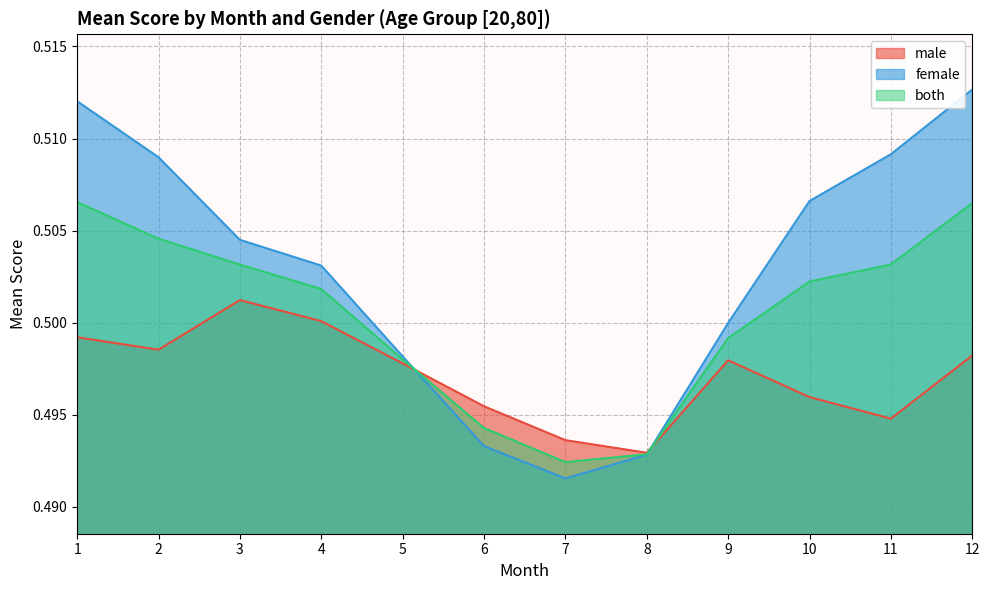

Is it true that male equals 0.8 at 9?

False